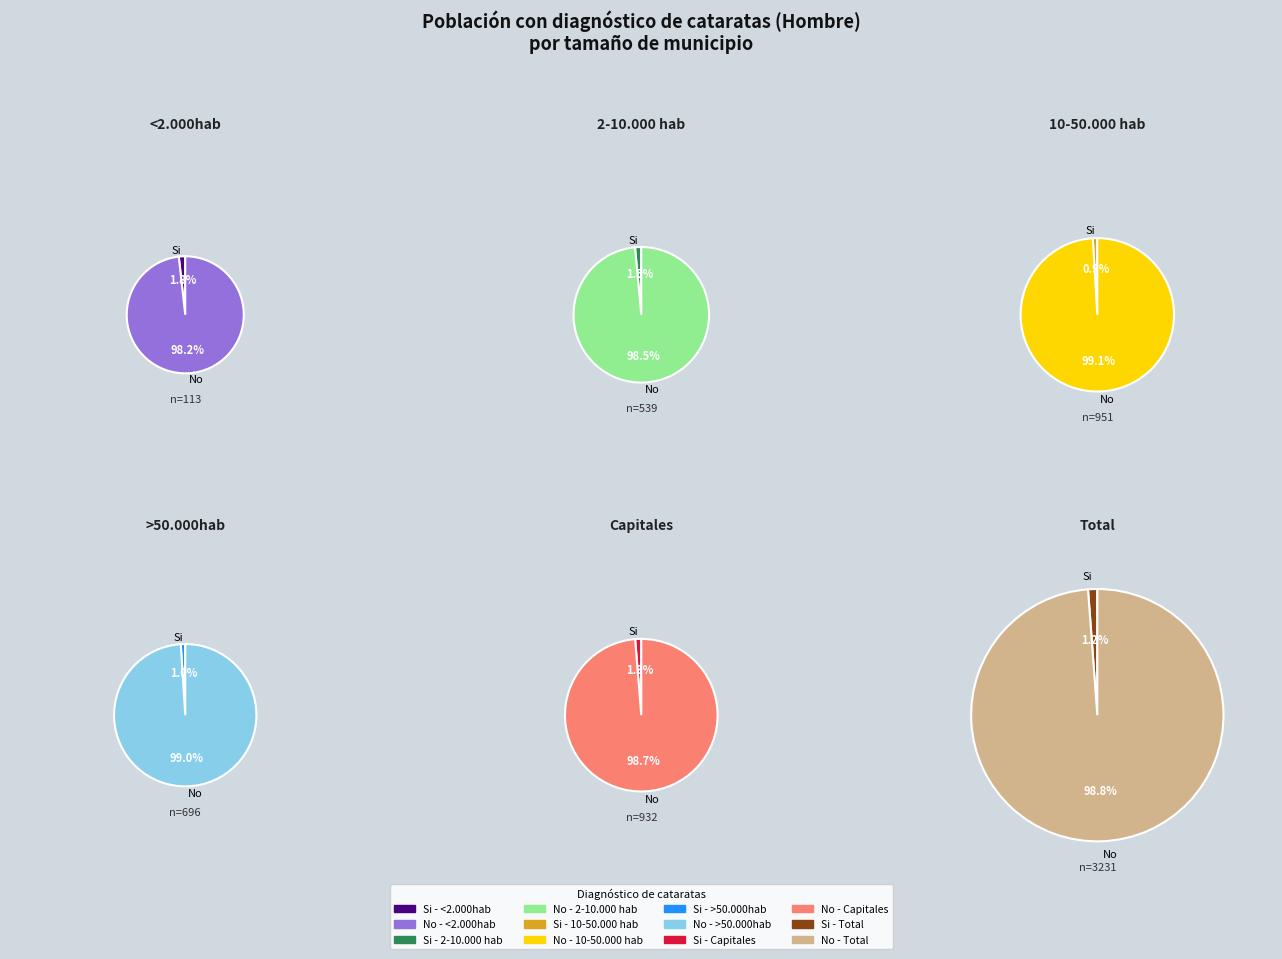

To the nearest percent, what percentage of the pie is >50.000hab?

9%